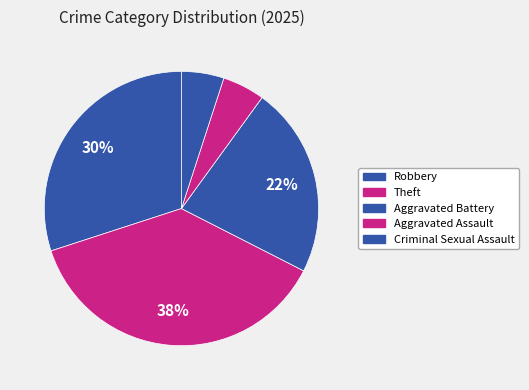

How many segments does this pie chart have?

5